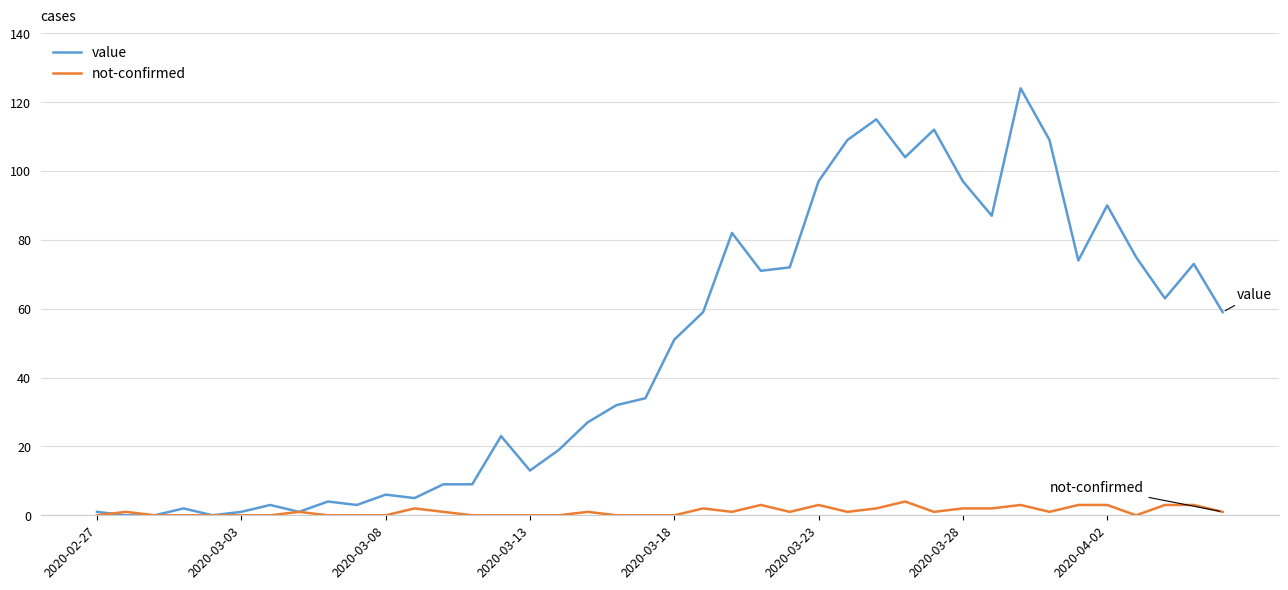

Rank the series by their average value, from highest to lowest.

value, not-confirmed